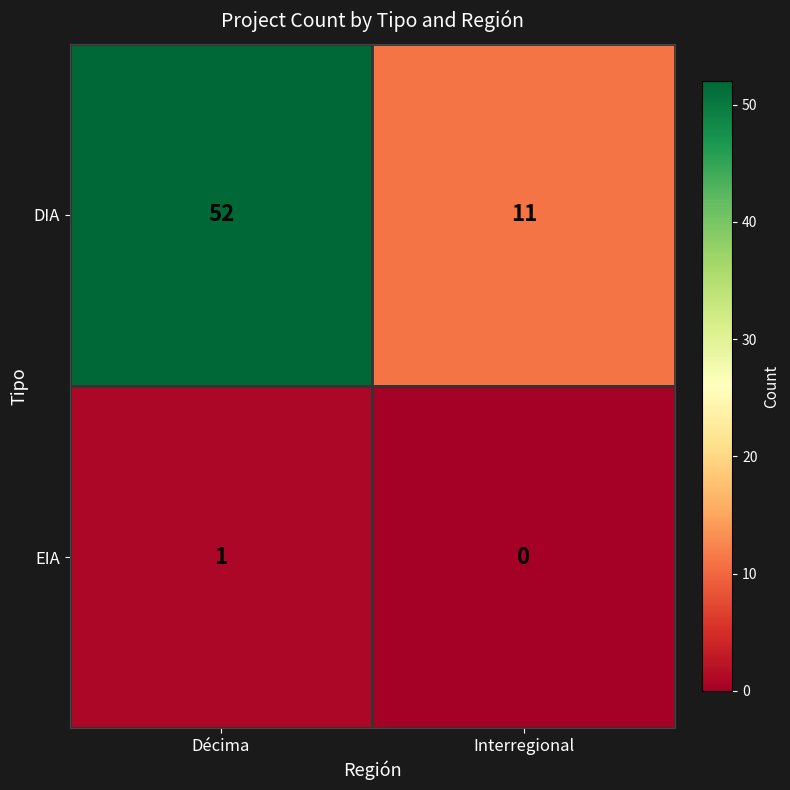

The DIA series shows 17 at Interregional. True or false?

False